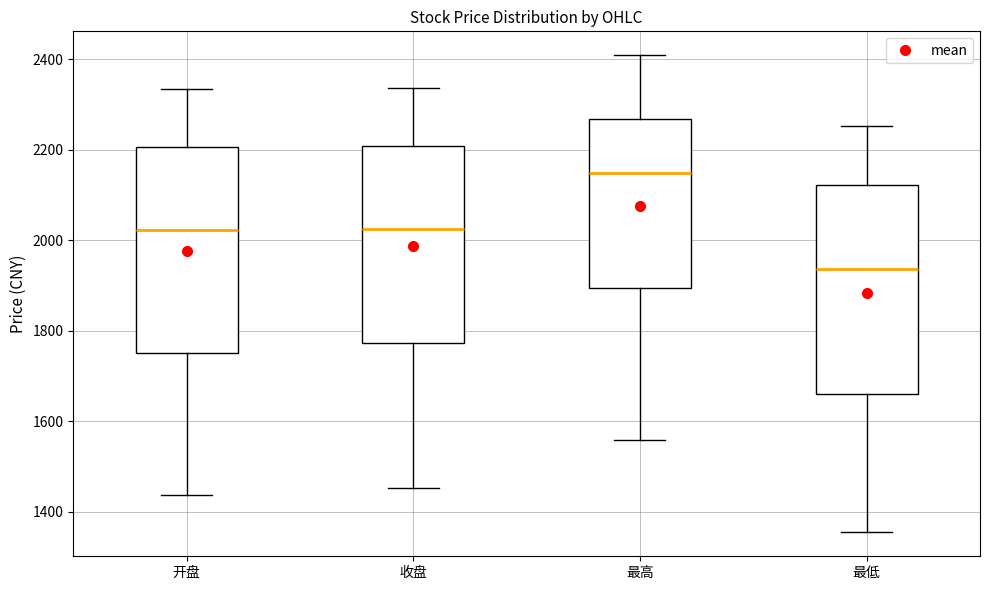

Which box has the highest median line?

最高